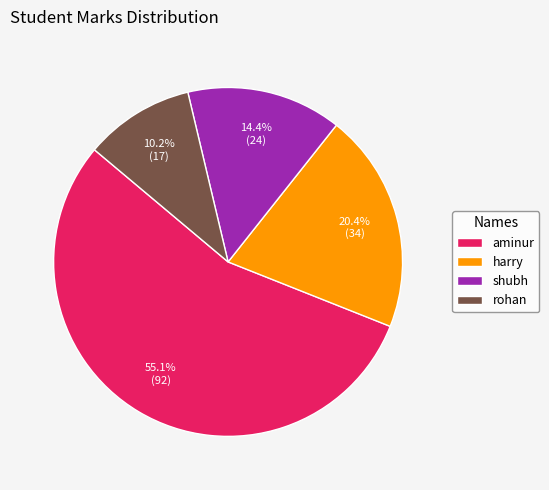

To the nearest percent, what is the average slice percentage?

25%